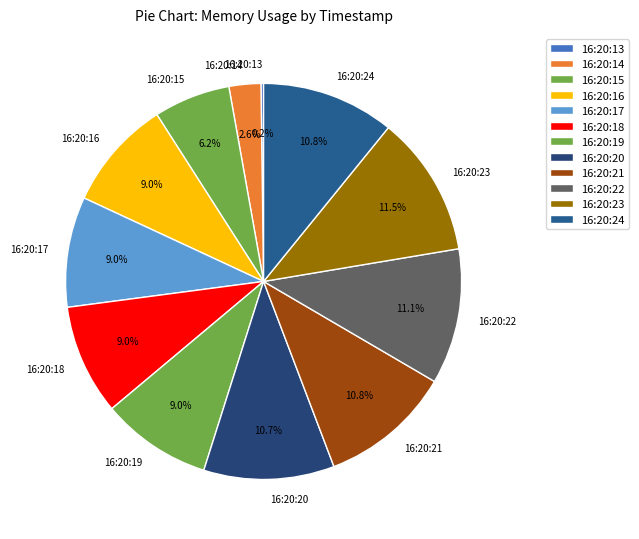

What is the total percentage of 16:20:18 and 16:20:19?

18.0%